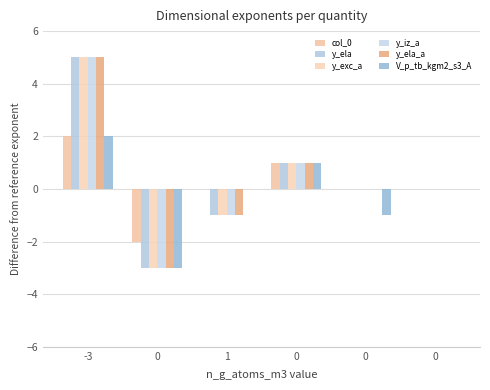

Which series has the largest total across all categories?

y_ela